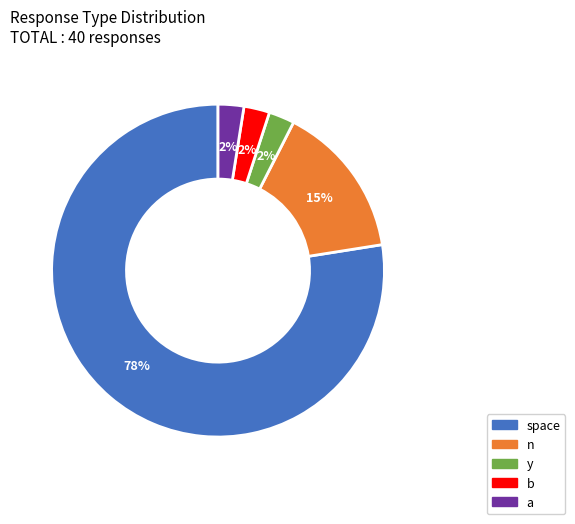

To the nearest percent, what is the average slice percentage?

20%